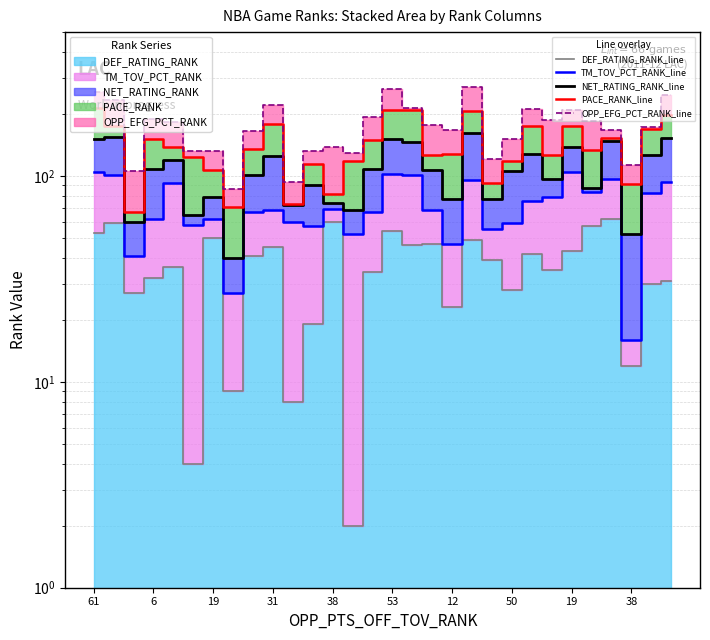

True or false: TM_TOV_PCT_RANK_line and NET_RATING_RANK_line intersect in this chart.

False